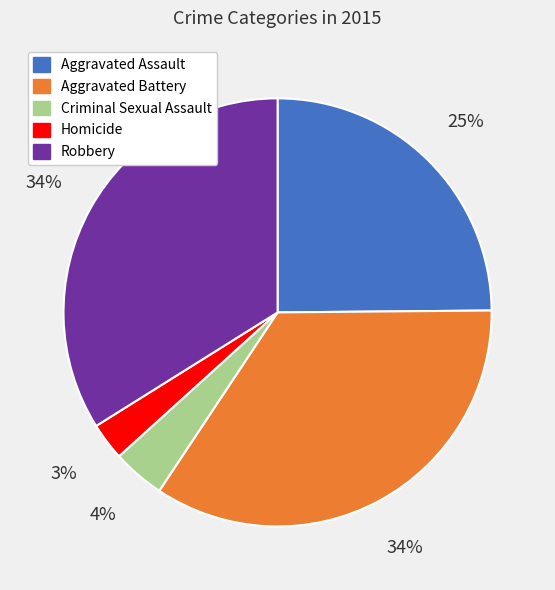

To the nearest percent, what portion does Robbery represent?

34%